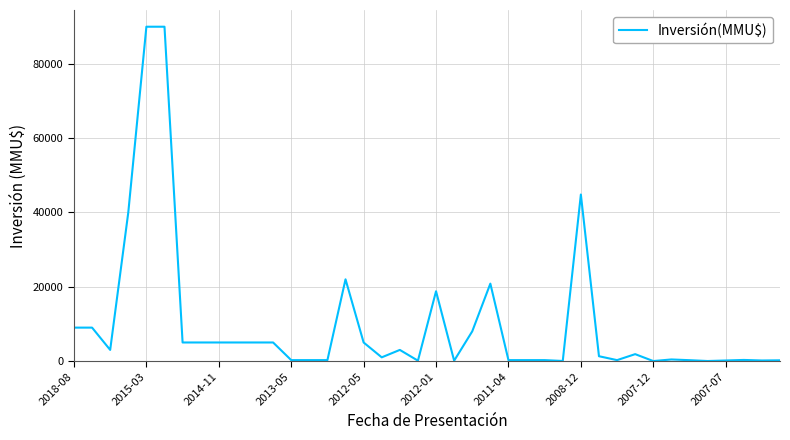

What is the difference between the maximum and minimum values?

90000